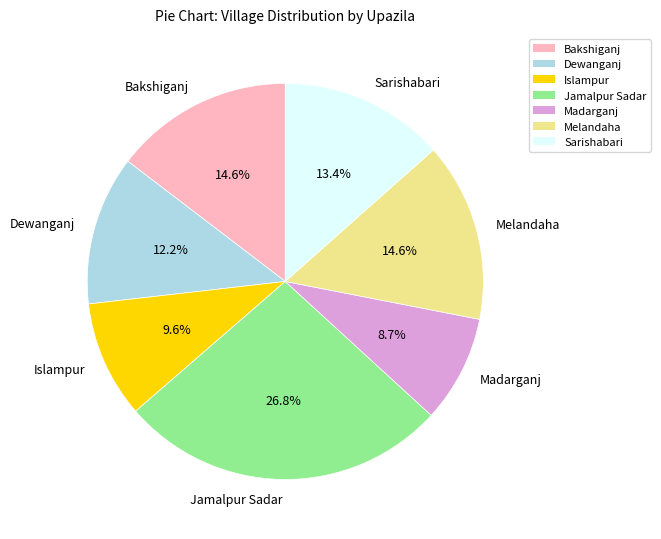

What is the largest slice in the pie chart?

Jamalpur Sadar